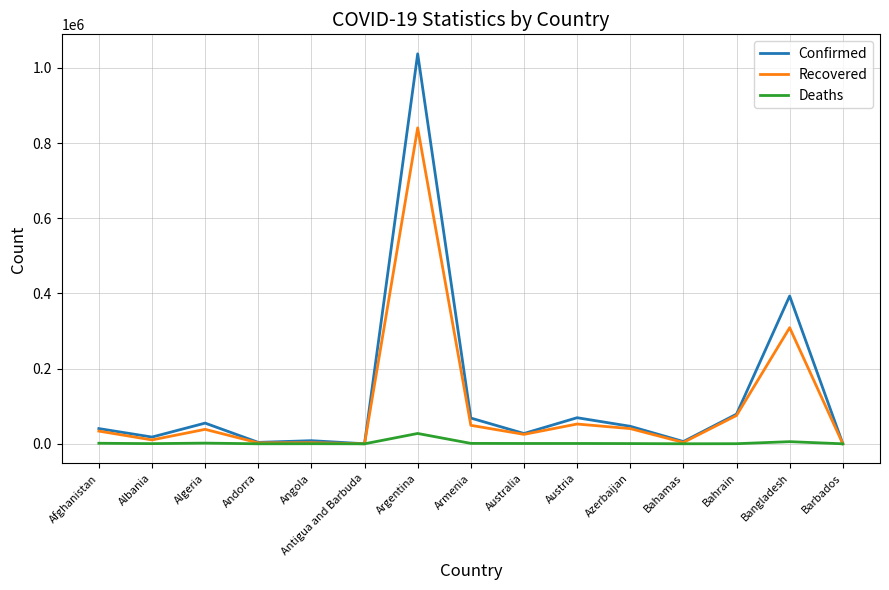

Rank the series at Bangladesh from highest to lowest value.

Confirmed, Recovered, Deaths